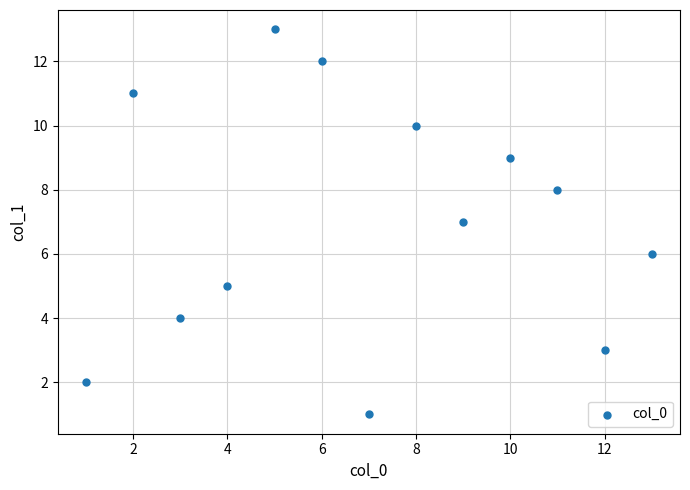

What is the range of Y values (max minus min)?

12